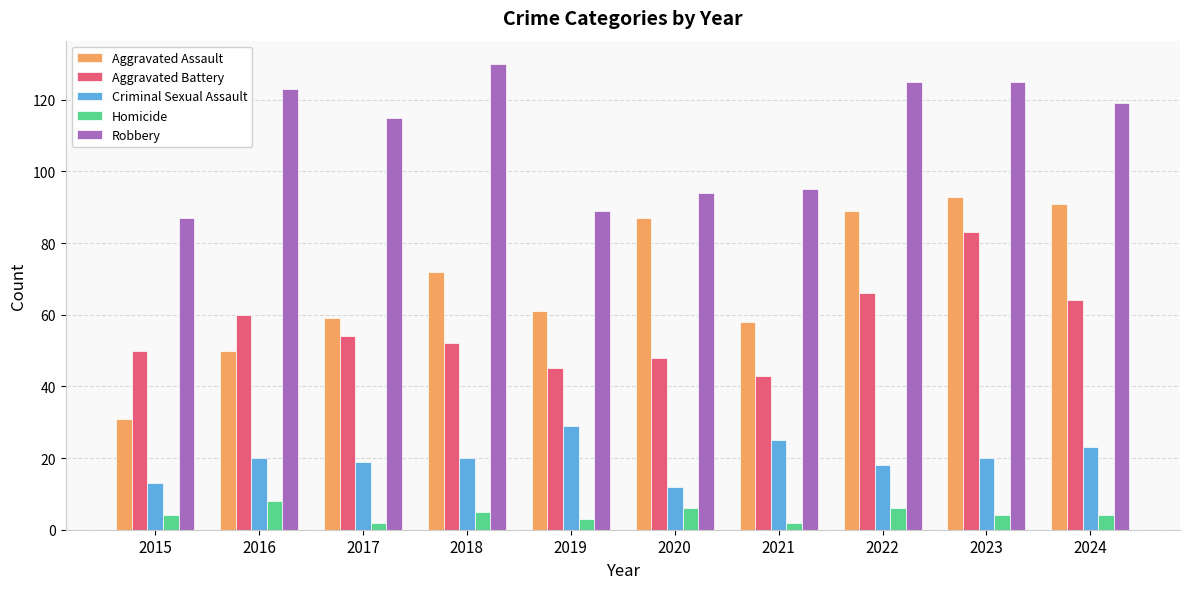

What is the difference between the highest and lowest values at 2015?

83